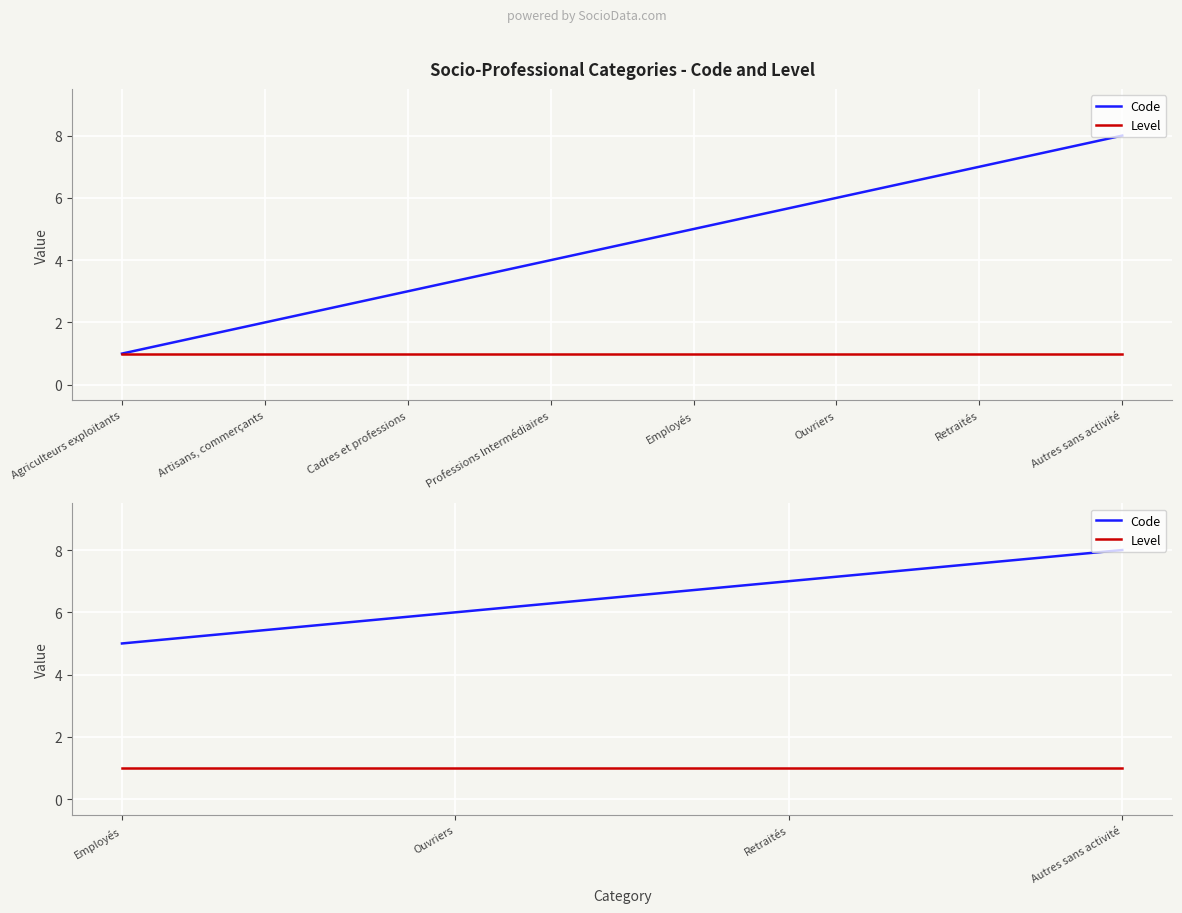

What value does the Level series have at Retraités?

1